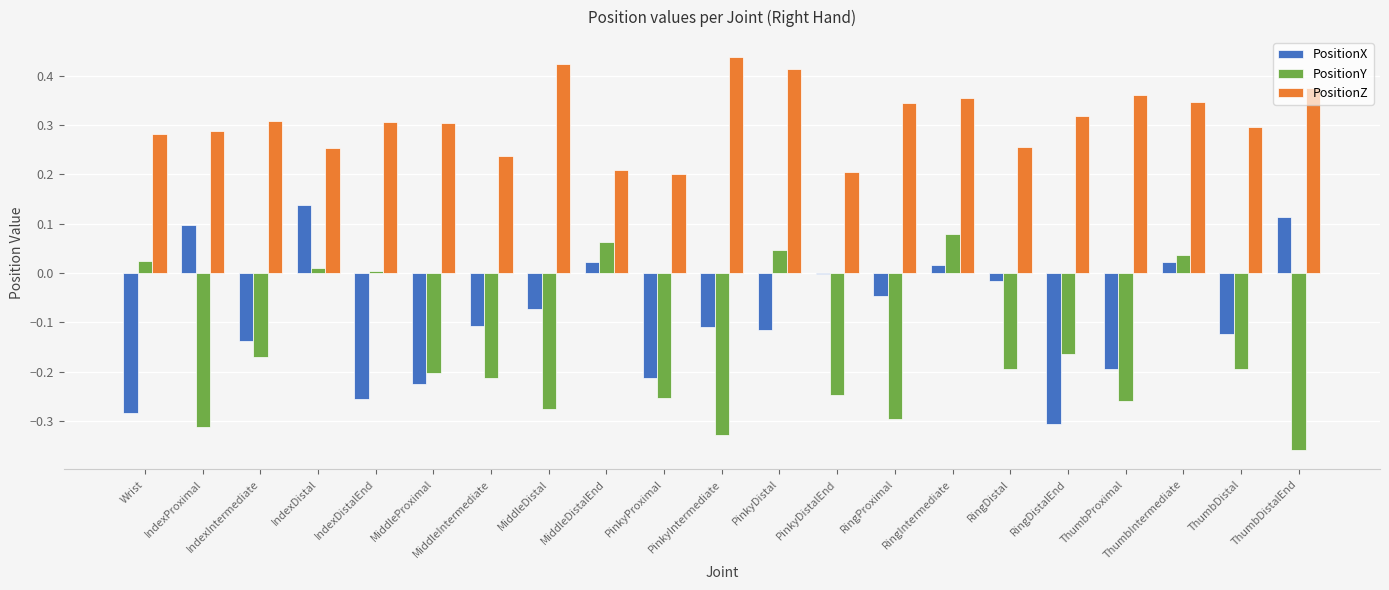

Are the bars horizontal?

No